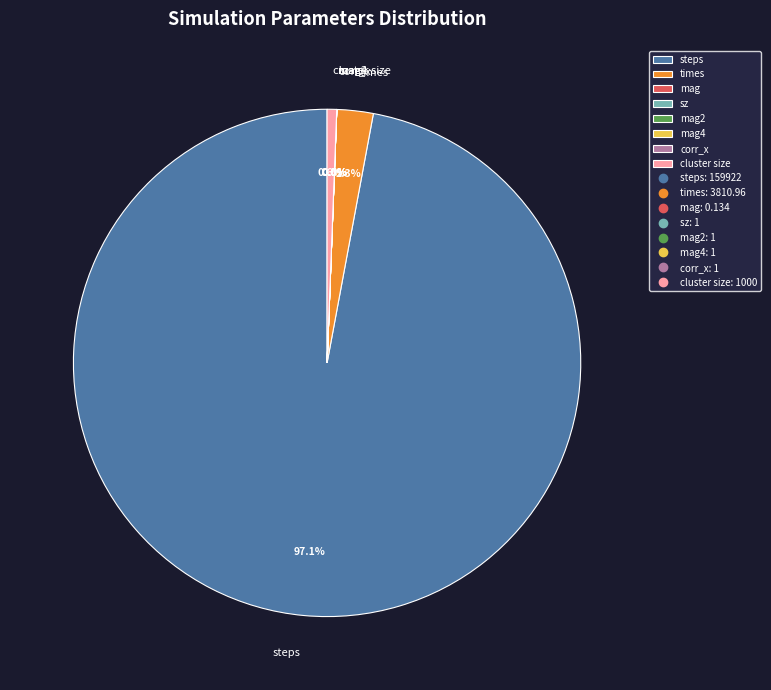

Does steps account for over 50% of the chart?

Yes